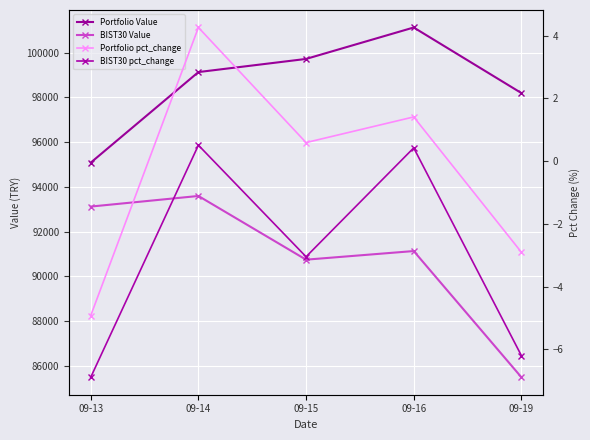

Which series has the widest spread of values?

BIST30 Value